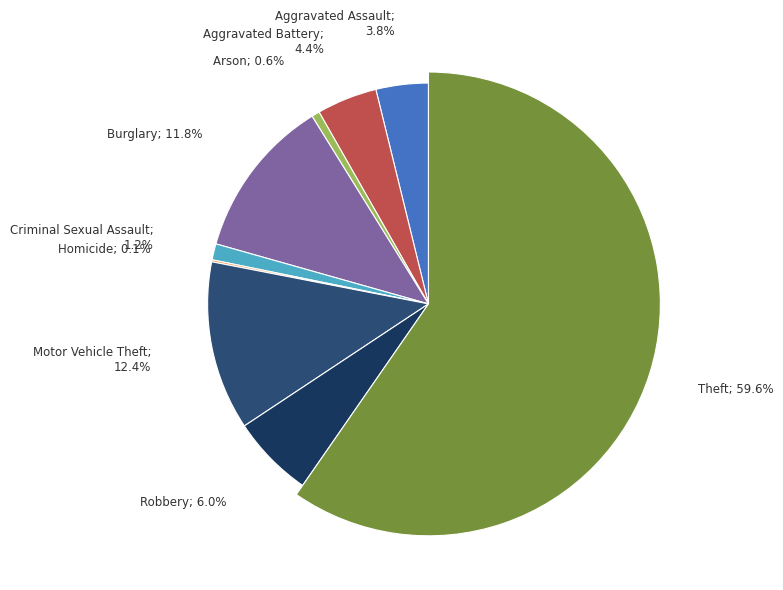

Does any single category account for the majority?

Yes